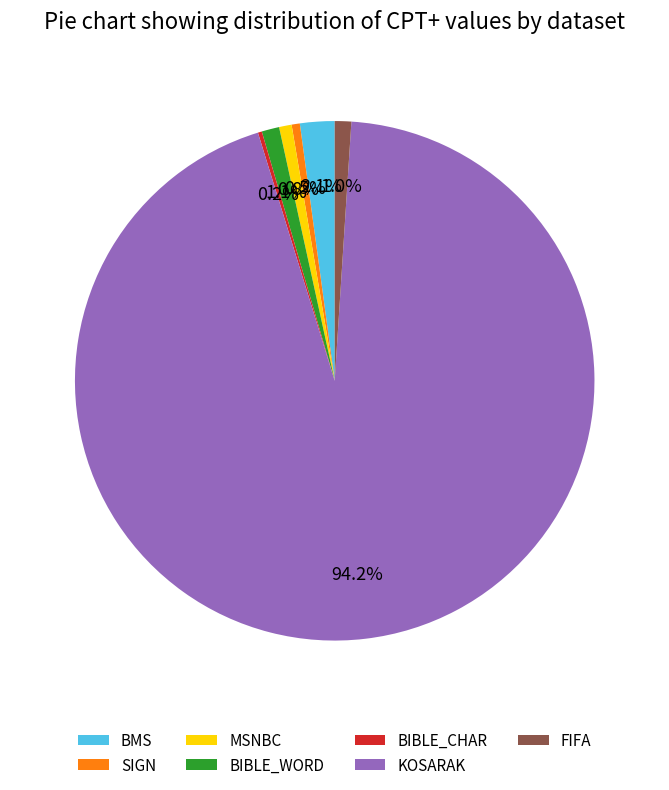

Which has a higher value, KOSARAK or MSNBC?

KOSARAK